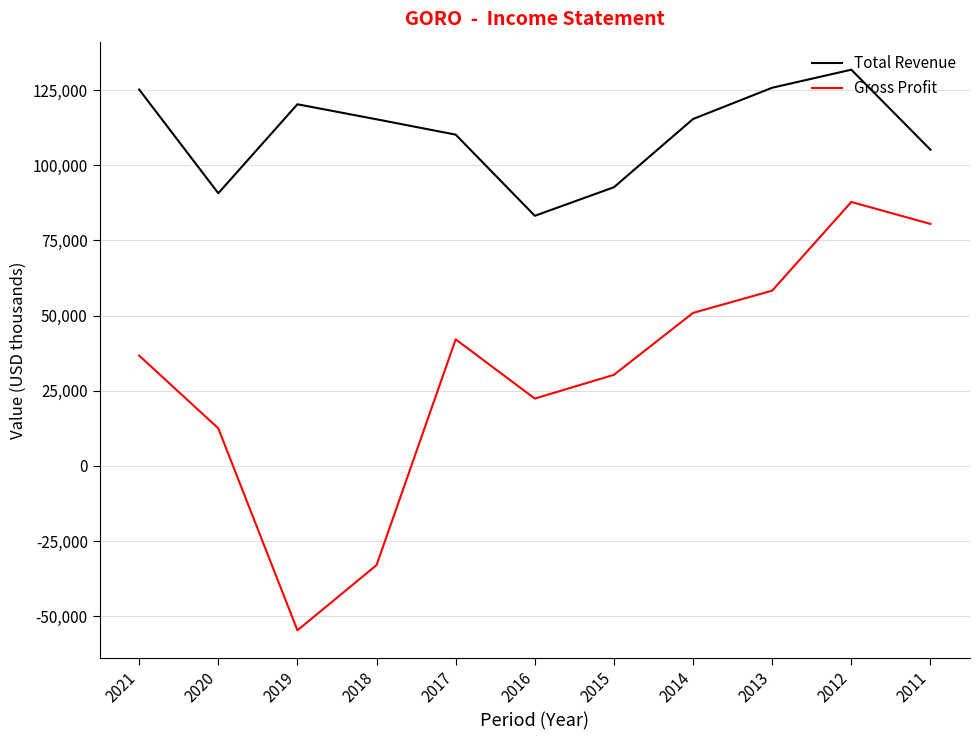

What value does the Total Revenue series have at 2021?

125200